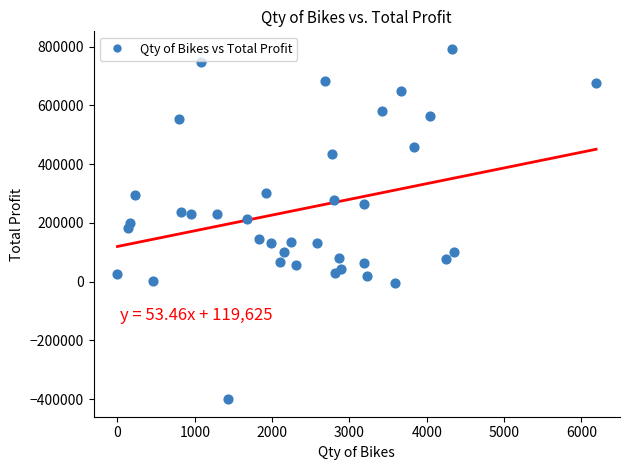

What is the range of Y values (max minus min)?

1192762.0